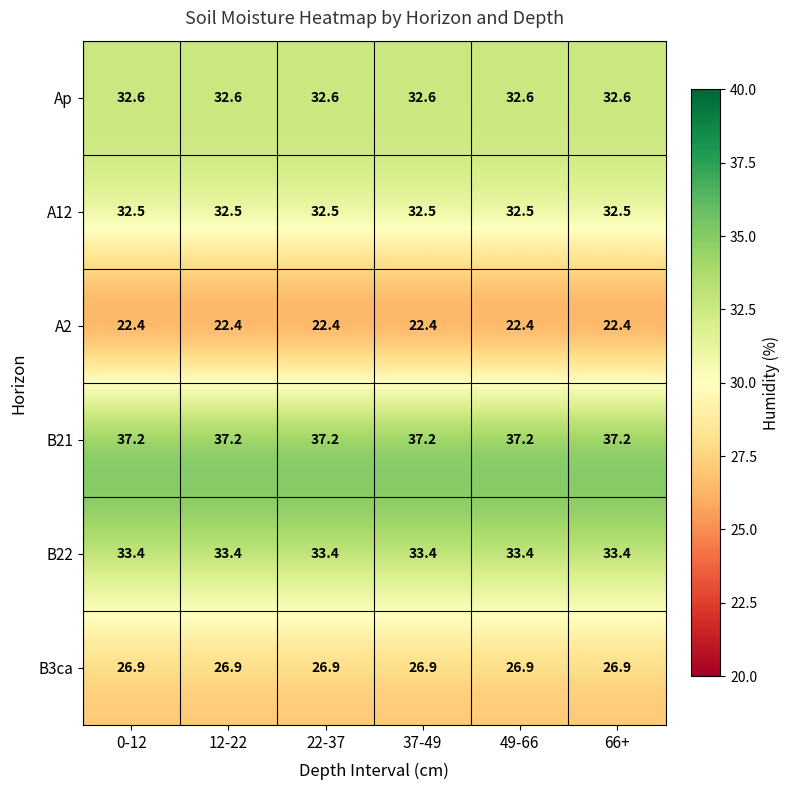

Read the B21 value at 22-37.

37.2